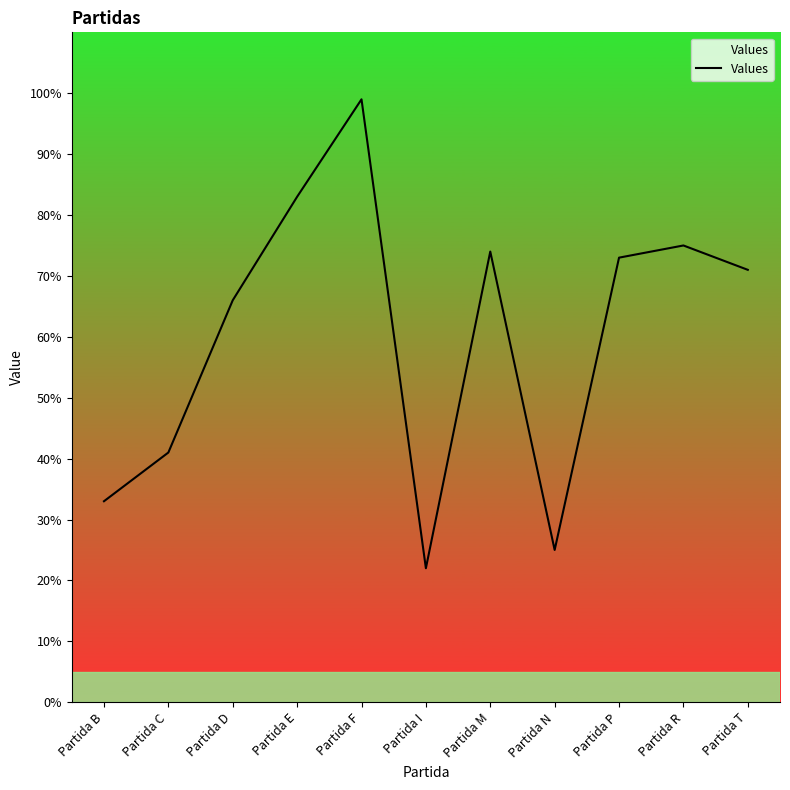

List the labels in order of value, largest first.

Partida F, Partida E, Partida R, Partida M, Partida P, Partida T, Partida D, Partida C, Partida B, Partida N, Partida I